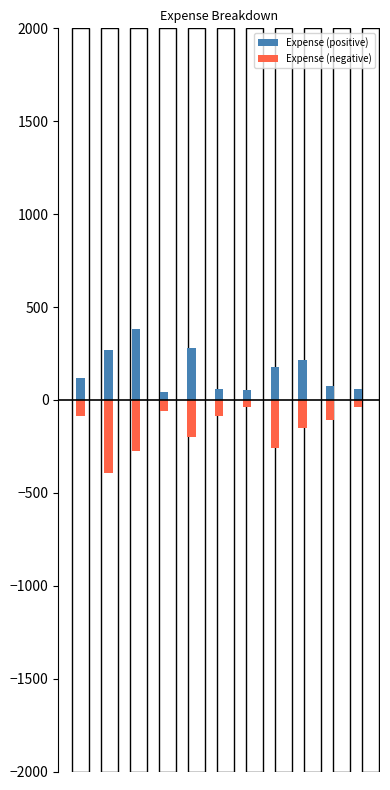

Read the Expense (negative) value at 2.

-275.2